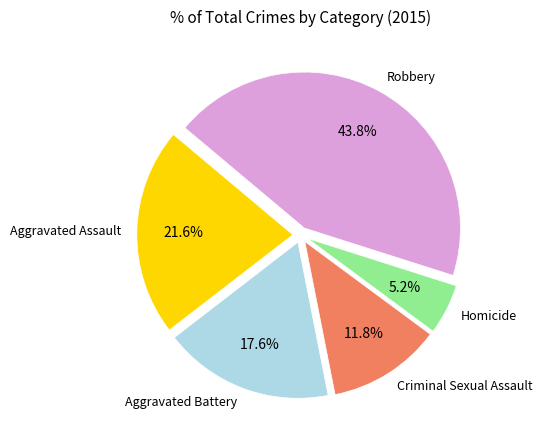

Is there any slice that represents more than half of the pie?

No